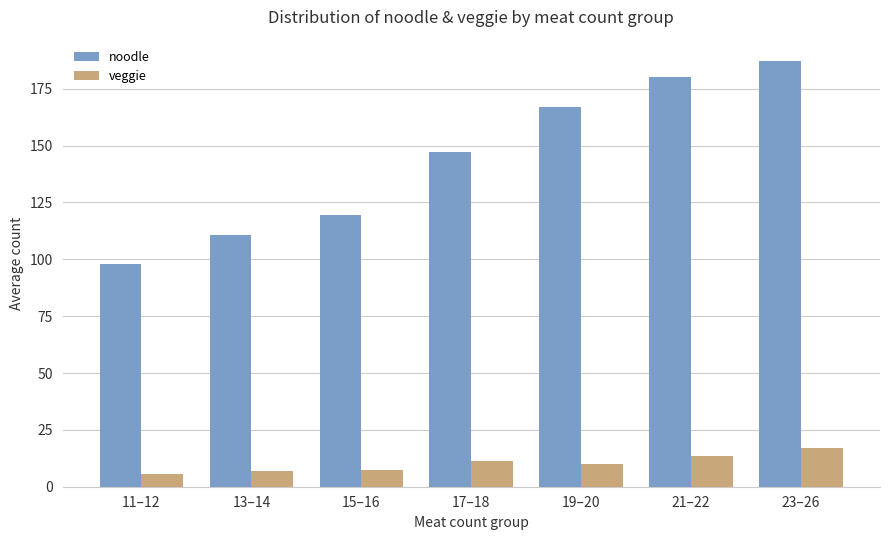

Are the bars grouped side by side (vs. stacked)?

Yes